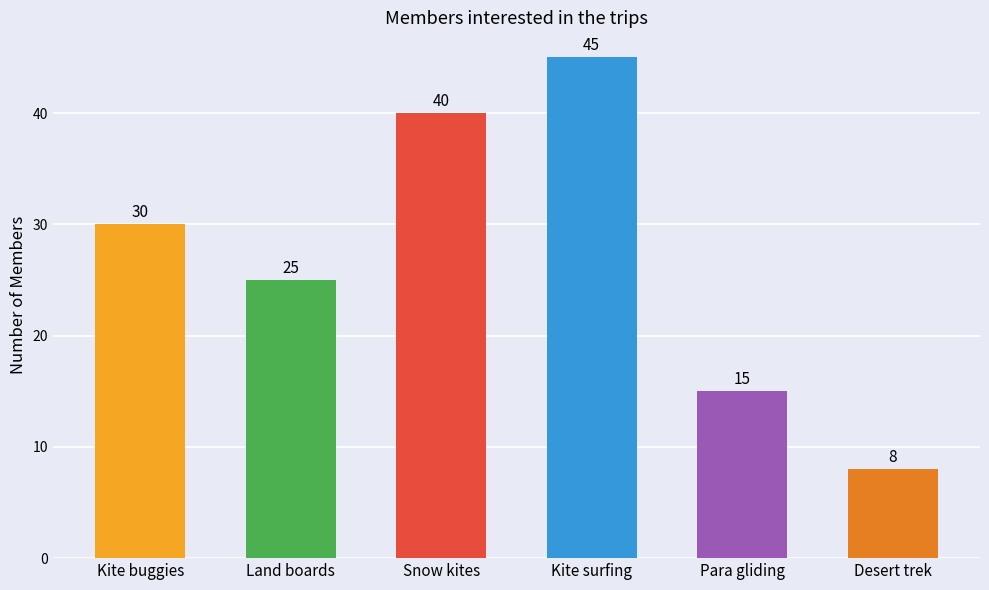

What is the minimum value shown in the chart?

8